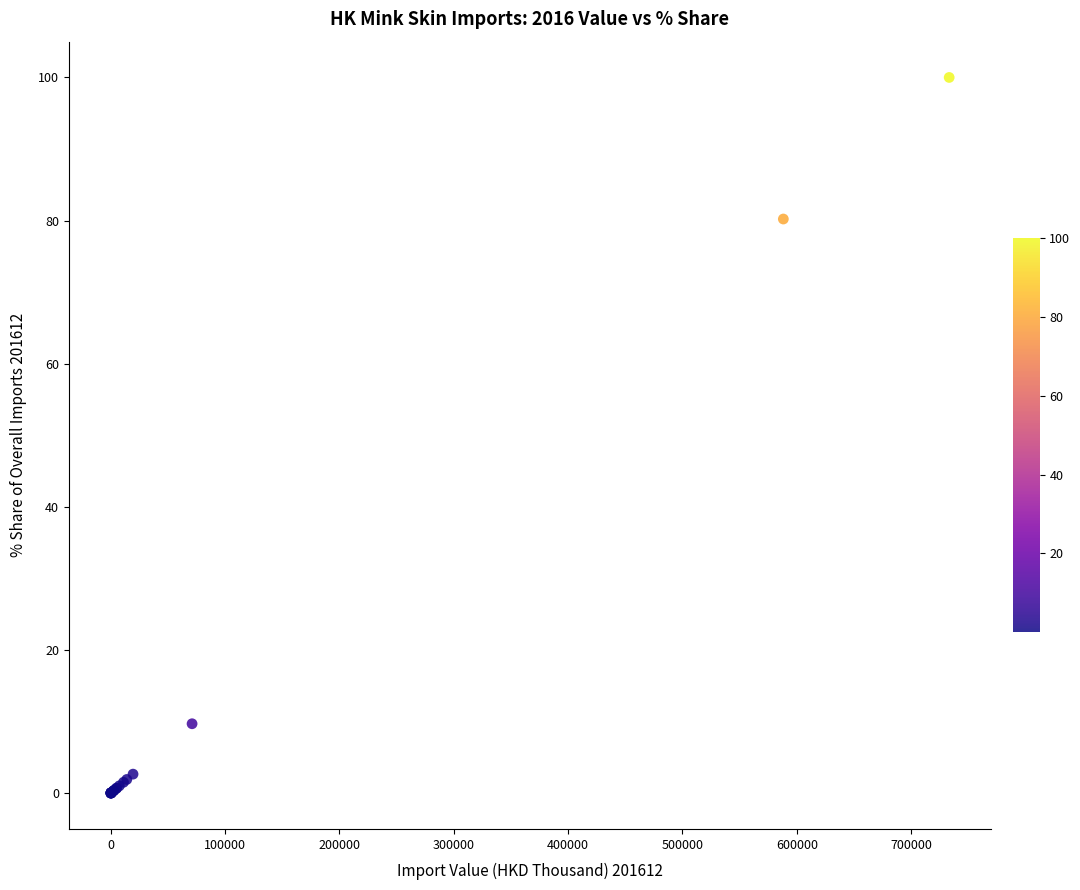

What Y value in the scatter plot is closest to 50?

80.2